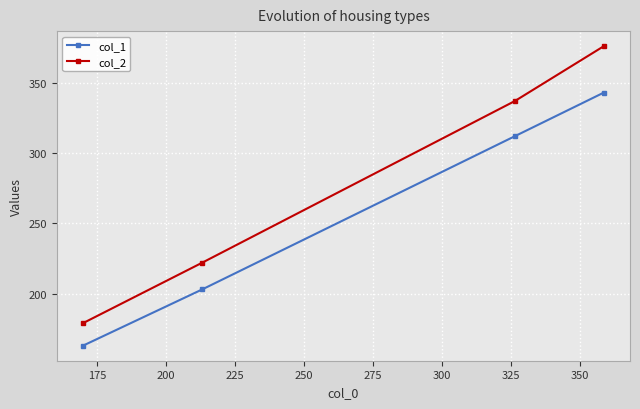

What is the value of the col_2 point at the 3rd from the left?

337